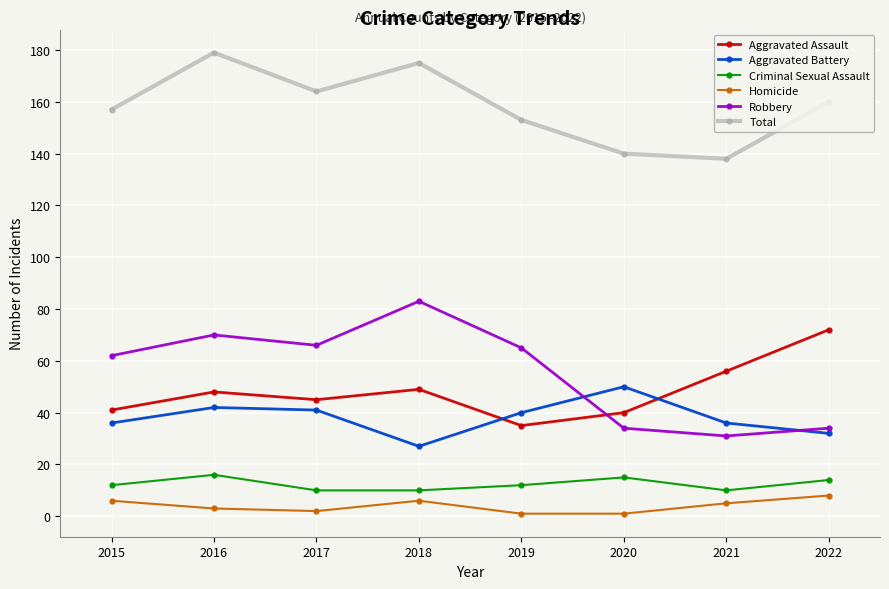

The Criminal Sexual Assault series shows 3 at 2016. True or false?

False